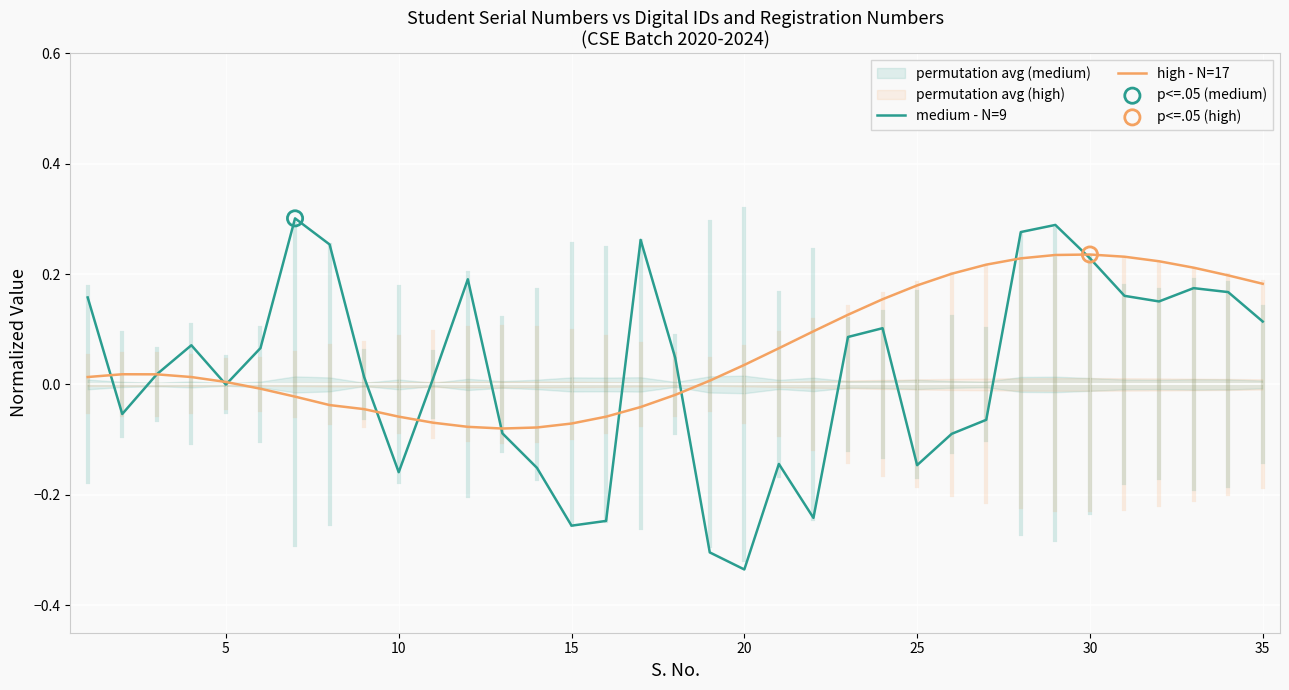

At how many categories does at least one series exceed 0?

30